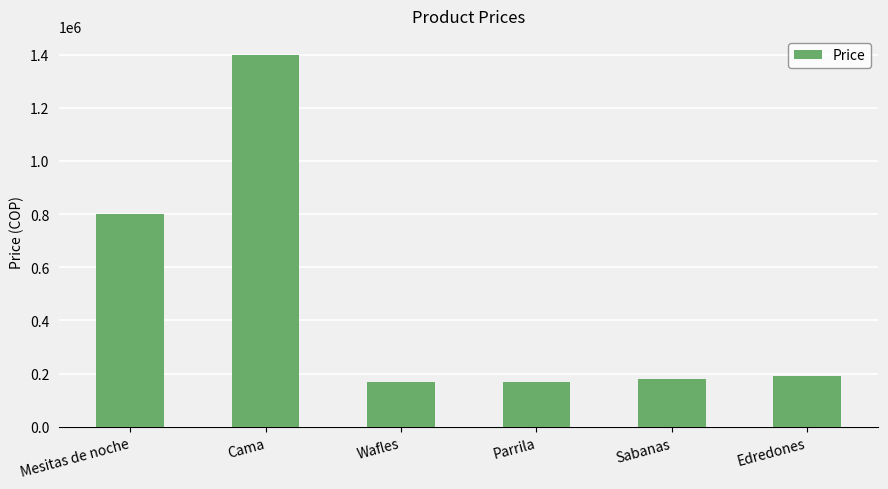

What is the minimum value shown in the chart?

170000